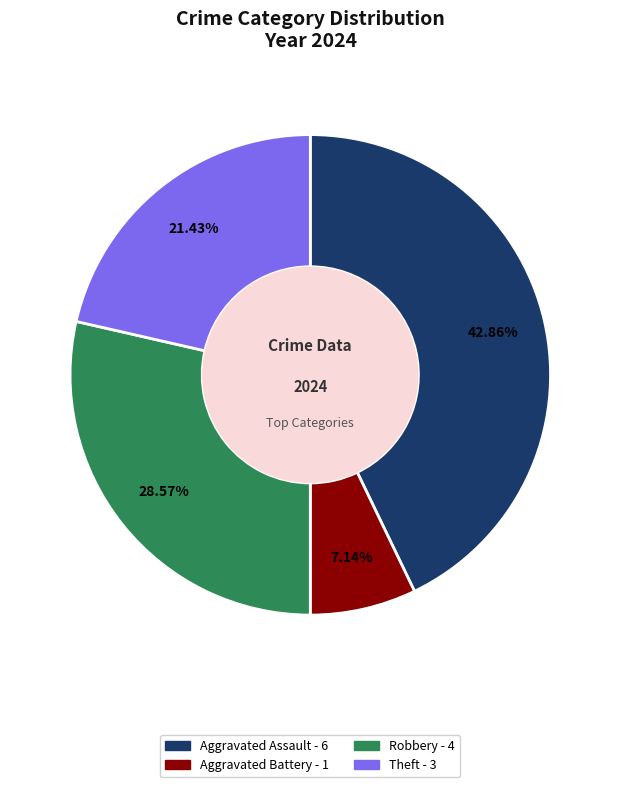

Is there a majority slice in this chart?

No